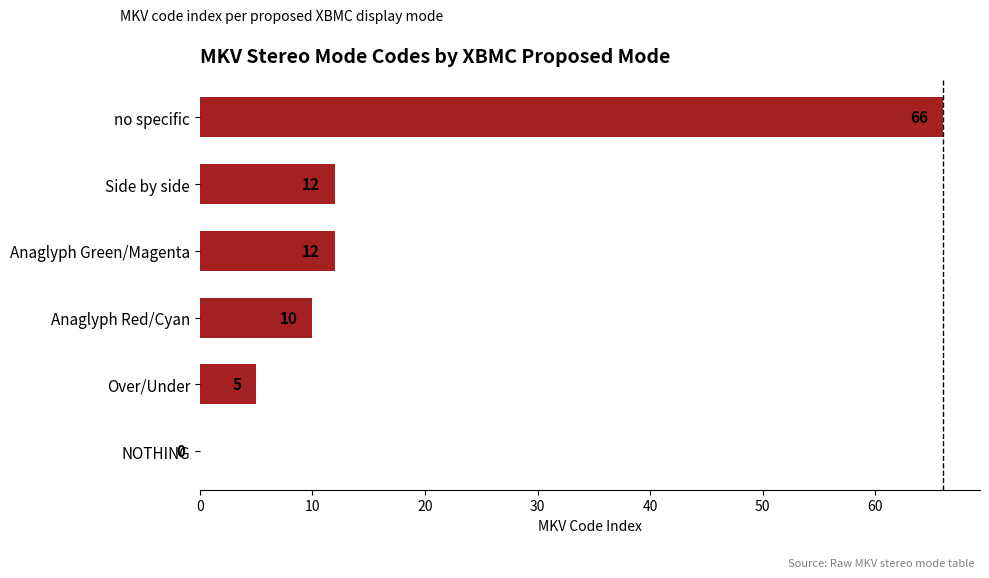

Which has a higher value, Anaglyph Green/Magenta or Anaglyph Red/Cyan?

Anaglyph Green/Magenta